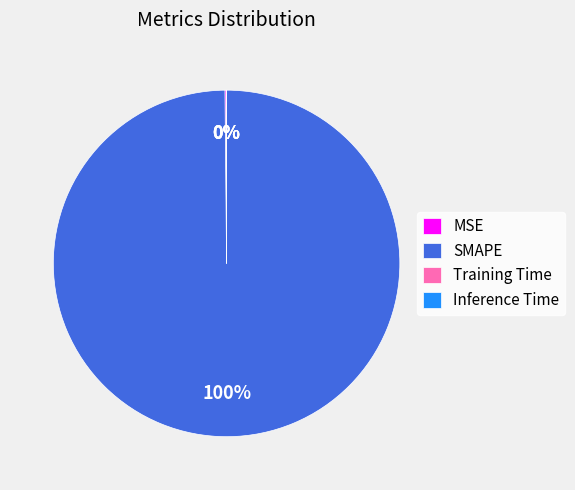

To the nearest percent, what is the difference between the largest and smallest slice percentages?

100%